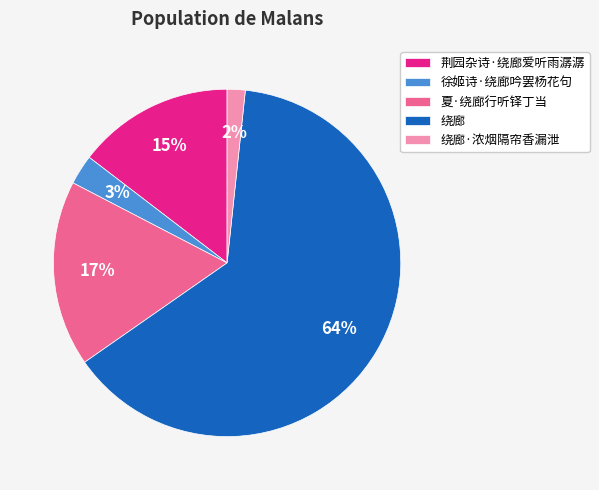

Rank the categories by value from lowest to highest.

绕廊·浓烟隔帘香漏泄, 徐姬诗·绕廊吟罢杨花句, 荆园杂诗·绕廊爱听雨潺潺, 夏·绕廊行听铎丁当, 绕廊